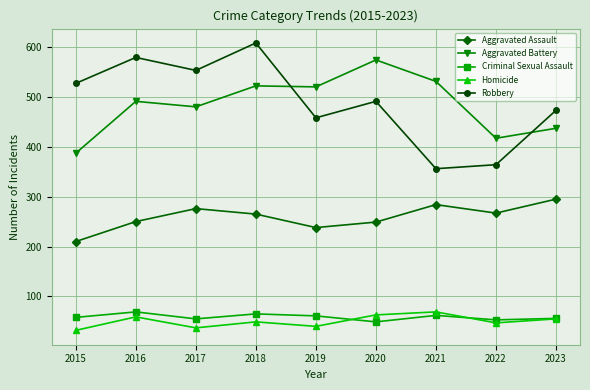

Where does the Aggravated Assault series first go above 265?

2017